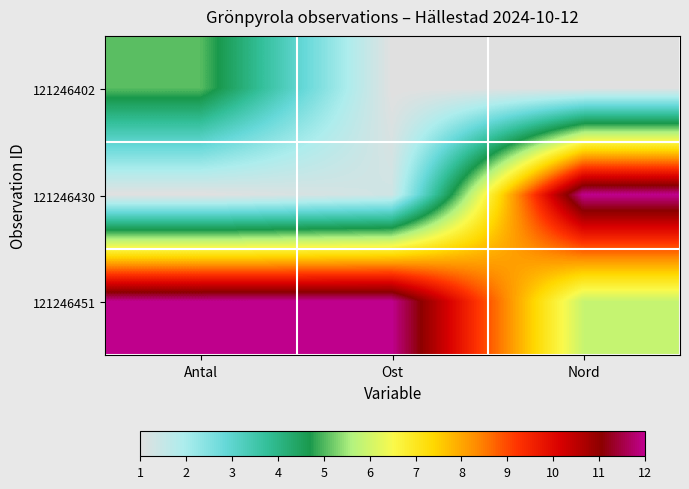

Which series has the largest range (max minus min)?

121246430